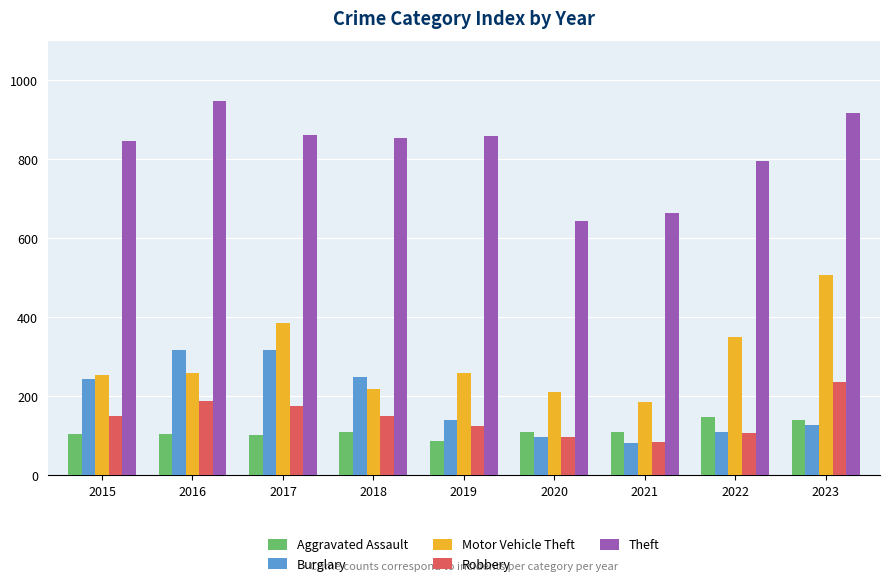

What is the value of the Motor Vehicle Theft bar at the 8th from the left?

351